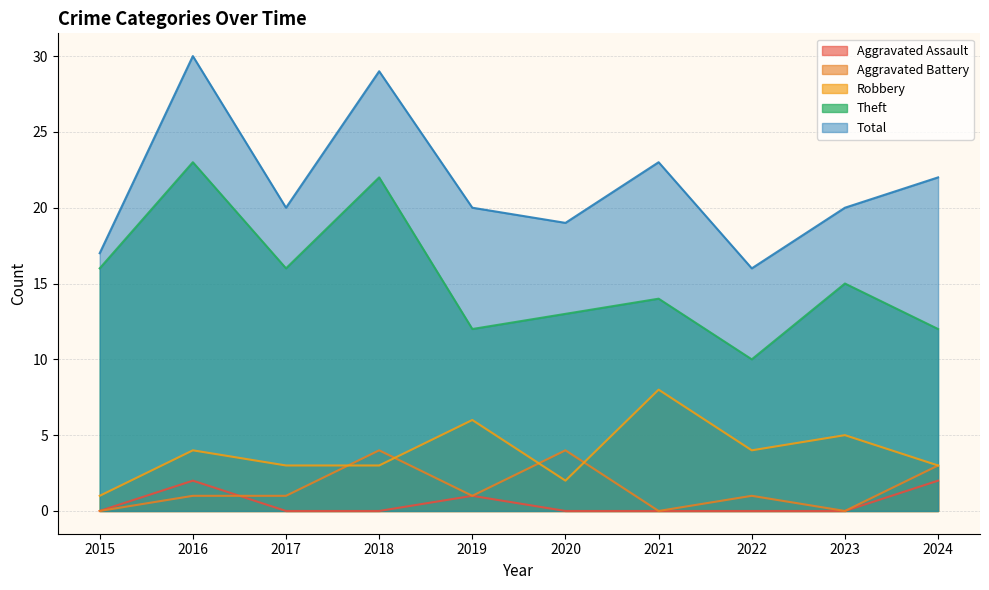

Reading left to right, transcribe all the data shown in this chart.

Aggravated Assault: 0	2	0	0	1	0	0	0	0	2
Aggravated Battery: 0	1	1	4	1	4	0	1	0	3
Robbery: 1	4	3	3	6	2	8	4	5	3
Theft: 16	23	16	22	12	13	14	10	15	12
Total: 17	30	20	29	20	19	23	16	20	22